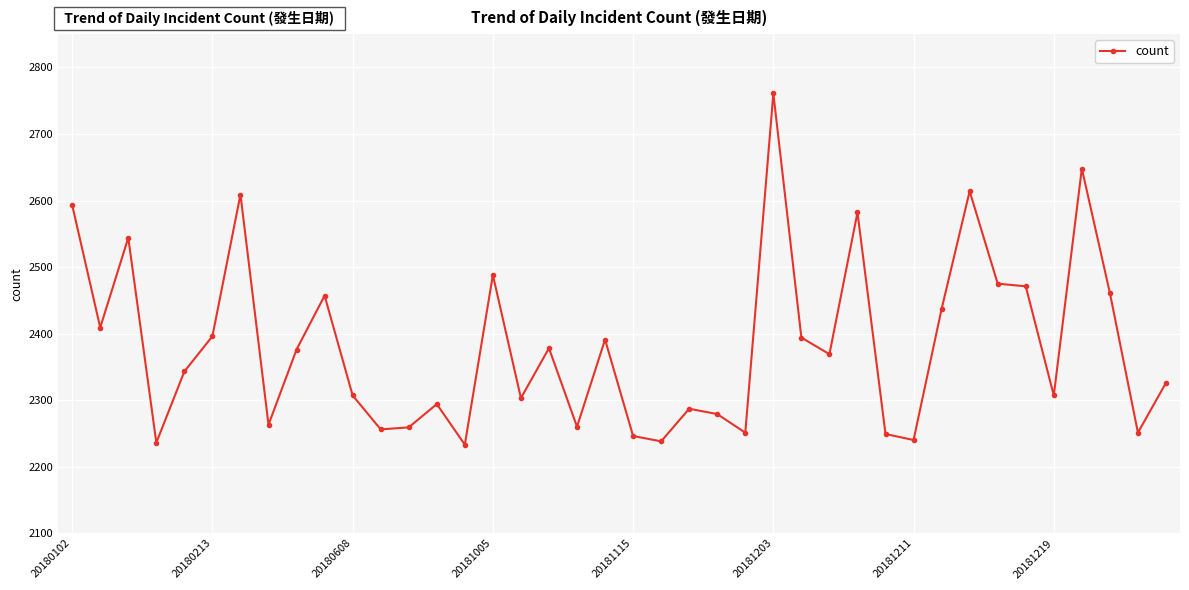

What is the smallest value displayed?

2233